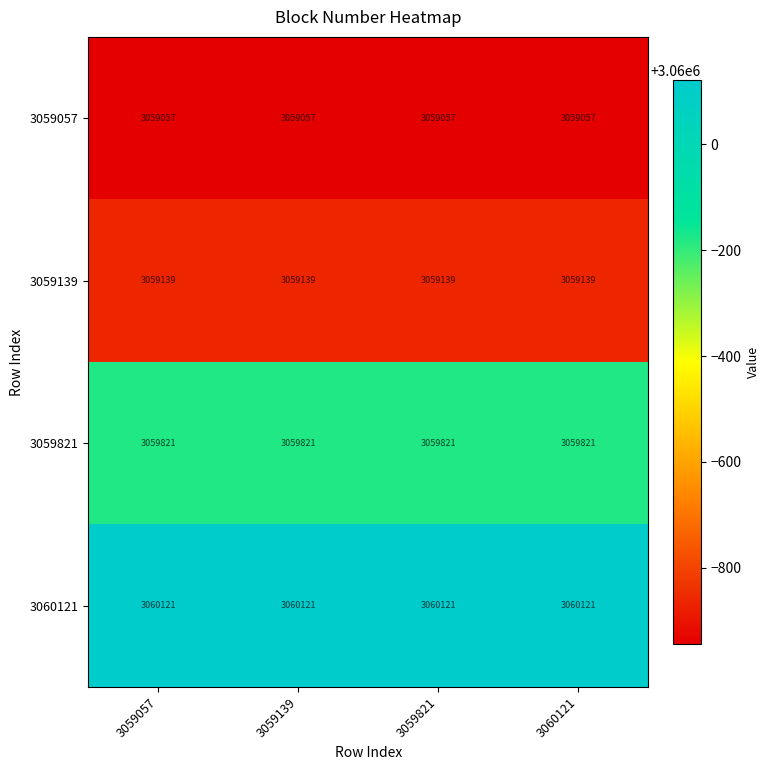

What is the lowest value of the 3059139 series?

3059139